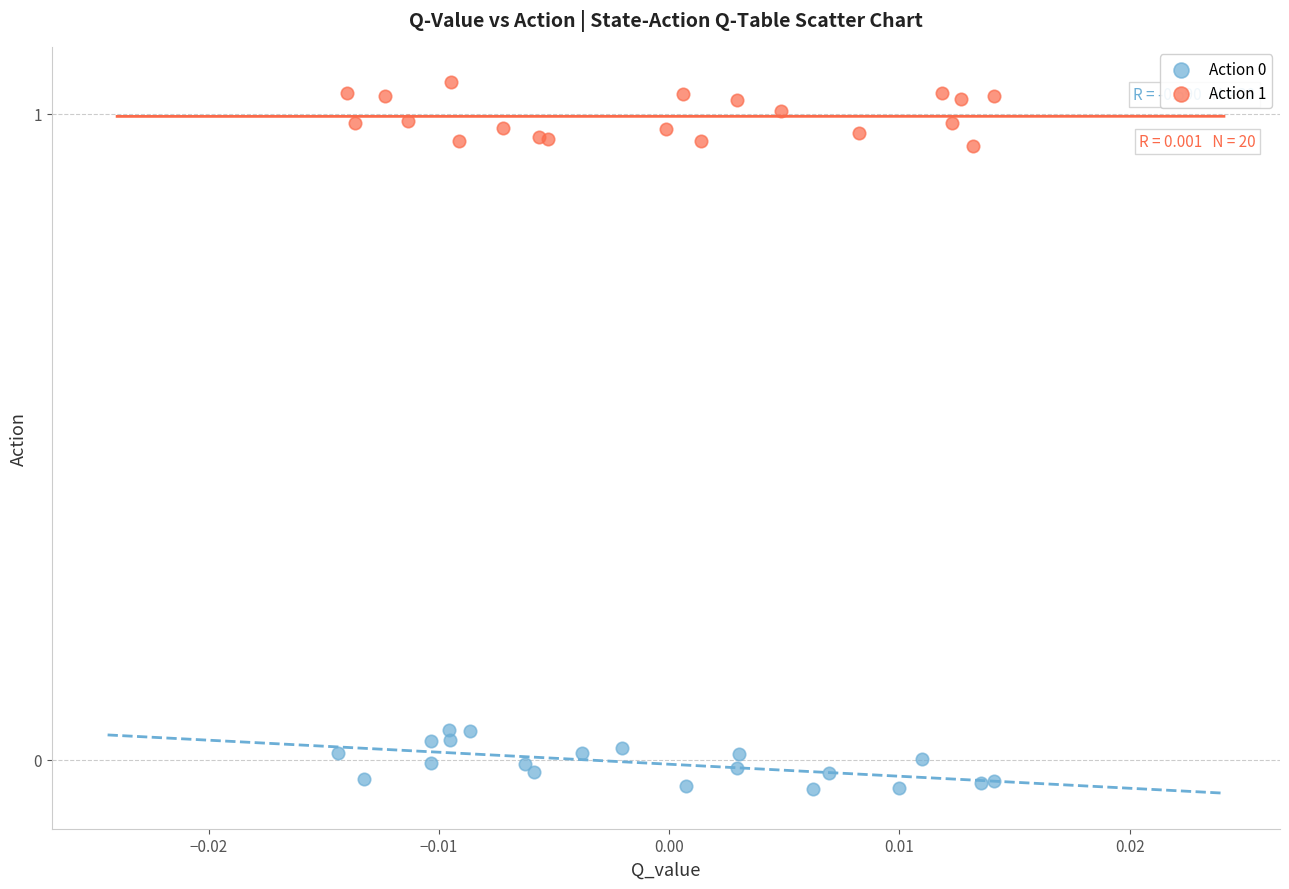

Which series reaches the maximum Y coordinate?

Action 1